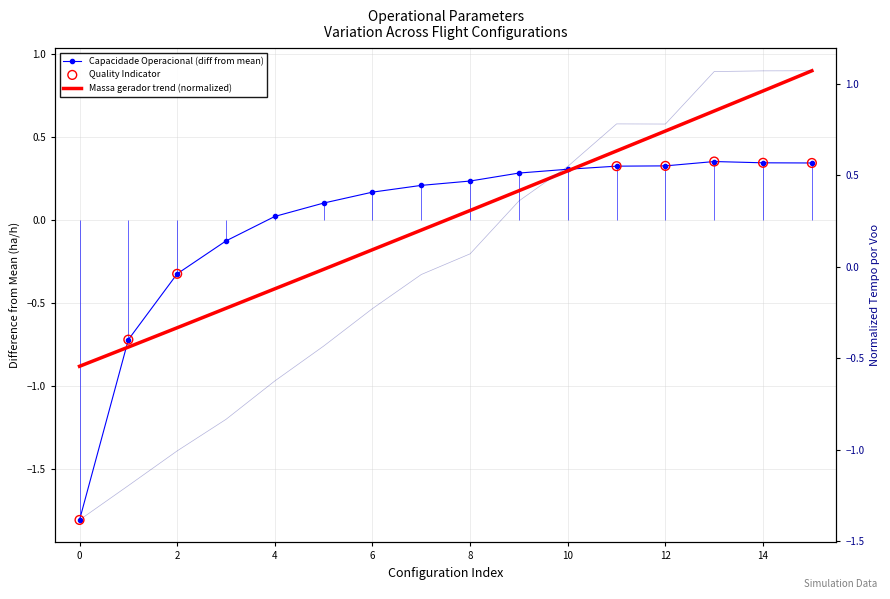

Which series has the largest Y range (max minus min)?

Tempo por voo [min]